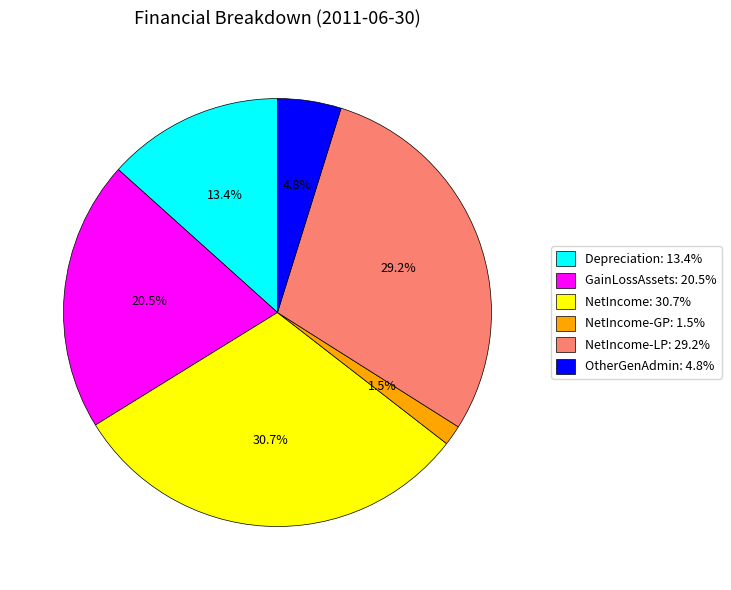

Approximately how many times larger is the value at Depreciation: 13.4% compared to OtherGenAdmin: 4.8%?

2.8